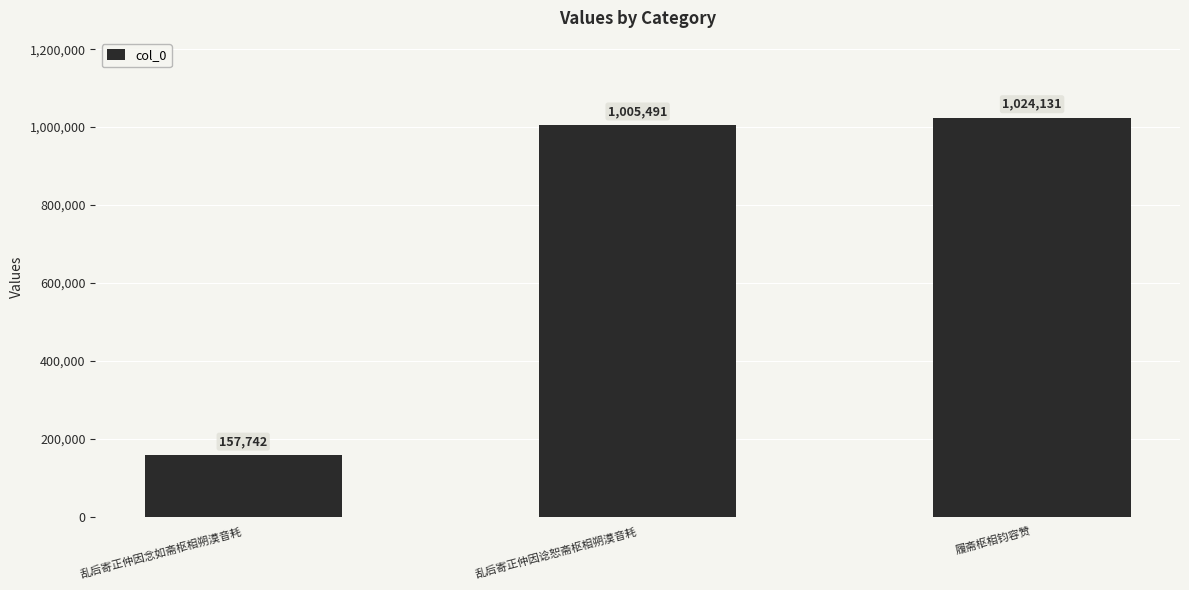

What position from the right is 乱后寄正仲因念如斋枢相朔漠音耗?

3